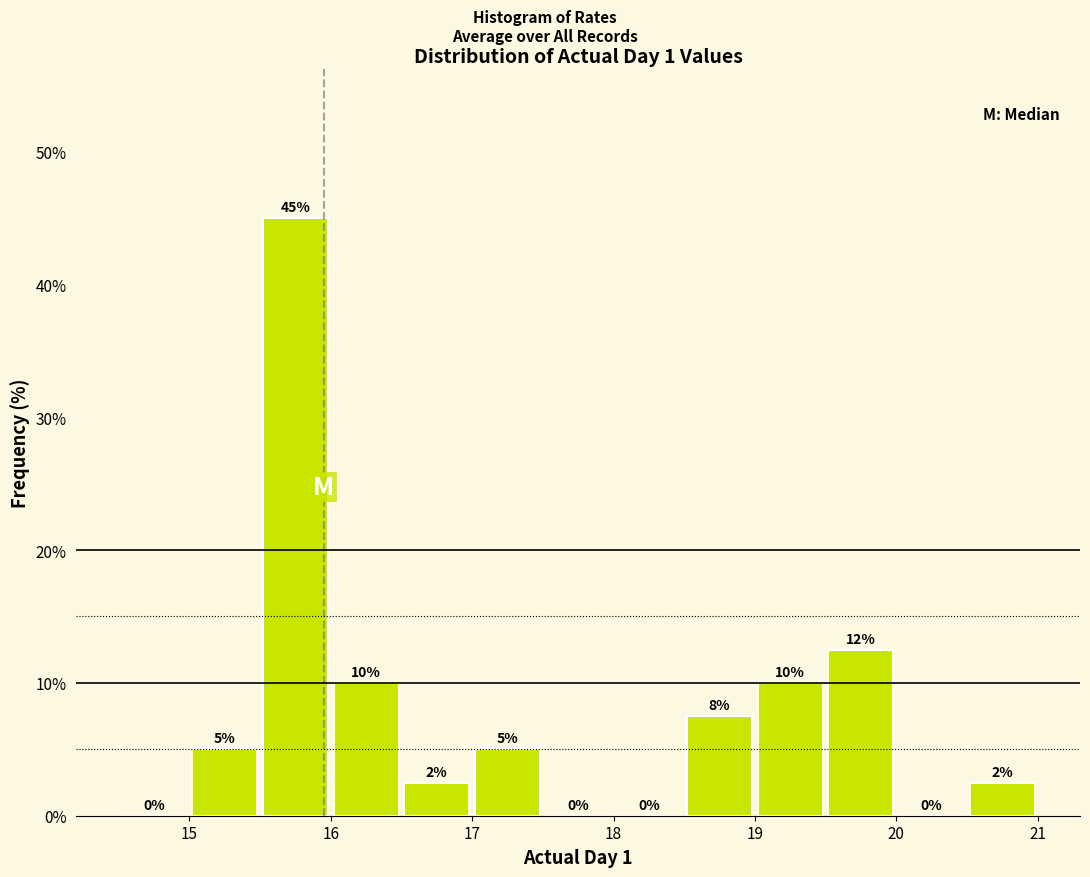

Over which range of the x-axis is the bar tallest?

15.5 to 16.0